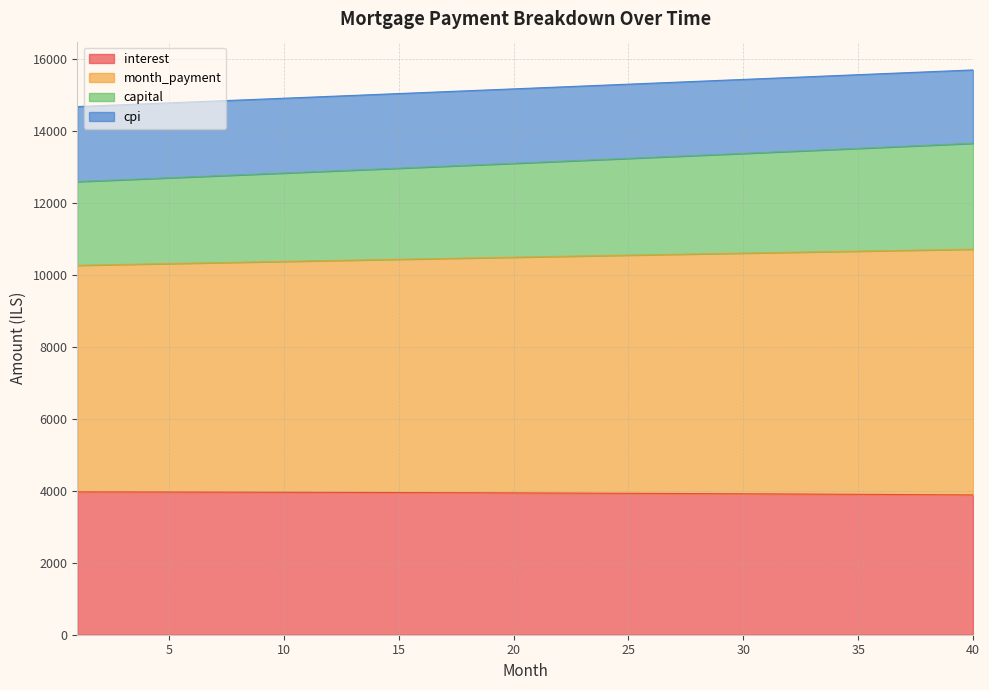

How many series are shown in this chart?

4